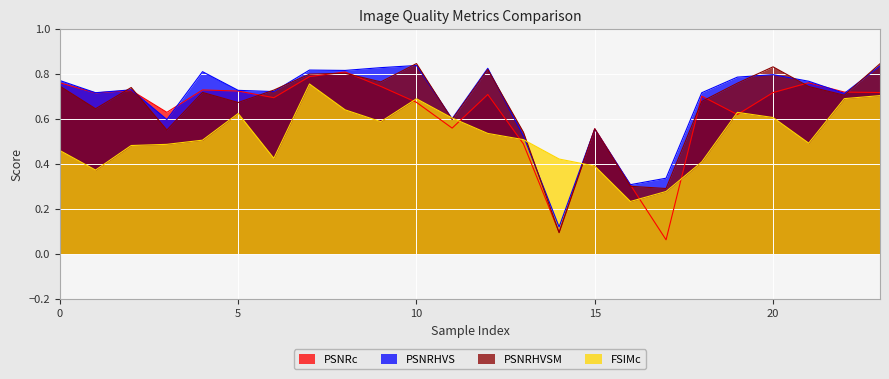

How many times do FSIMc and PSNRHVSM cross each other?

4